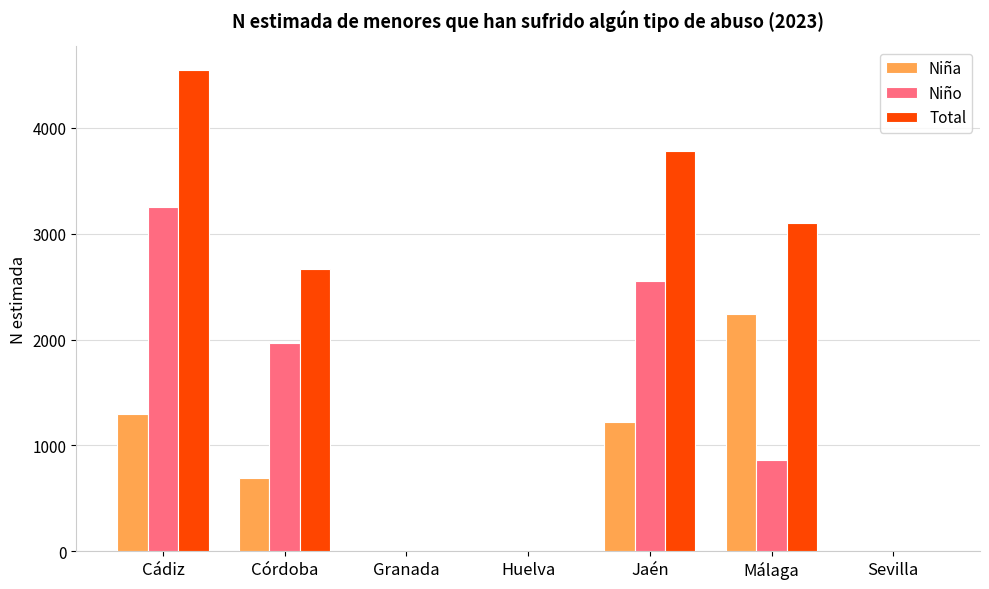

How many groups of bars are there?

7